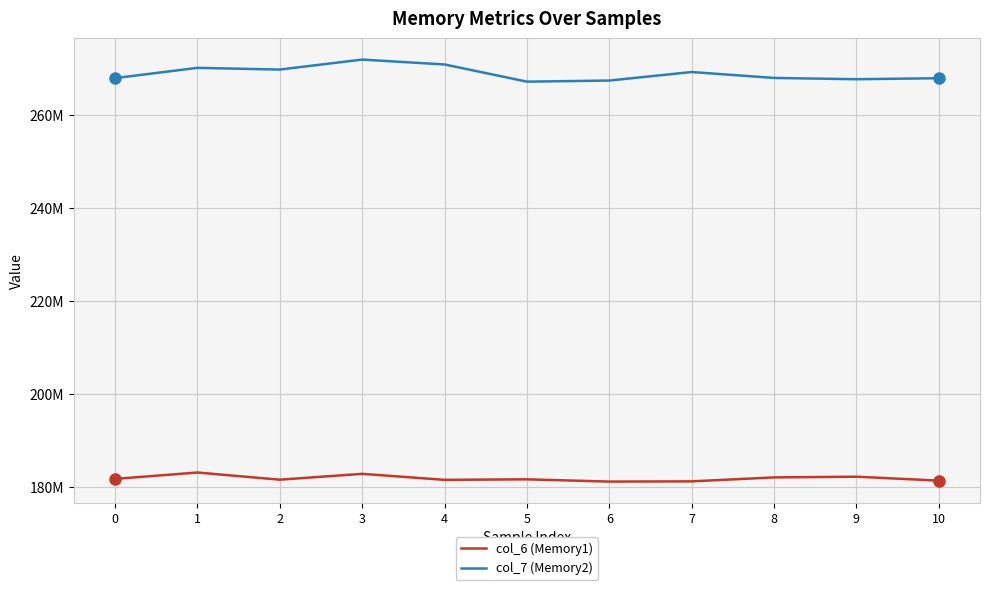

True or false: col_7 (Memory2) and col_6 (Memory1) cross at least once.

False